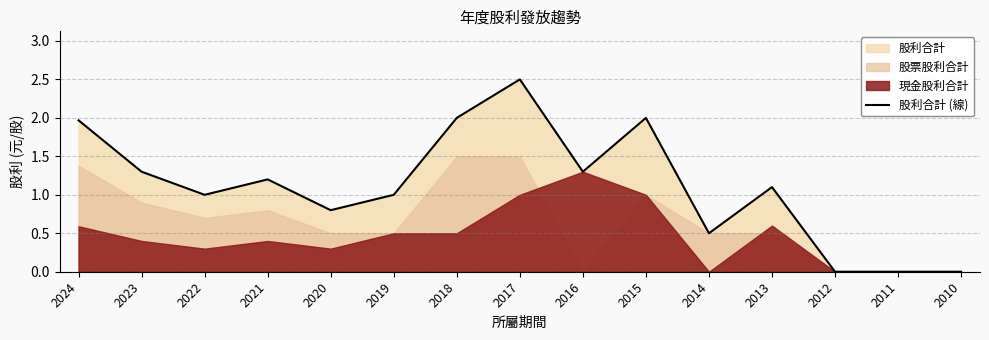

What is the sum of all values?

16.7